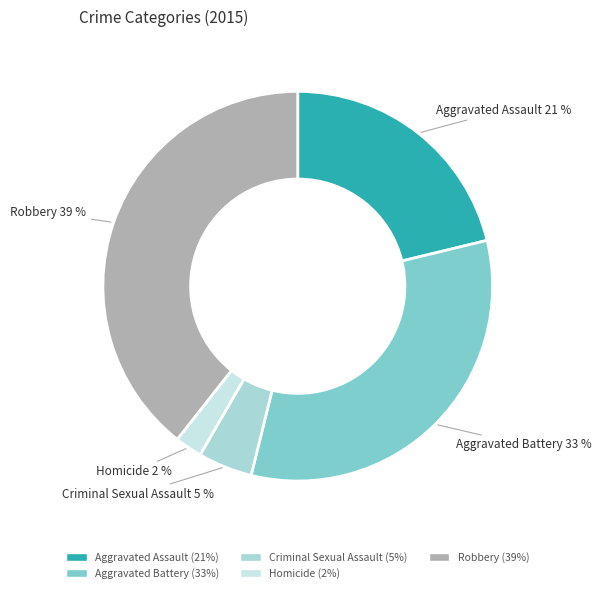

Which slice is the largest?

Robbery